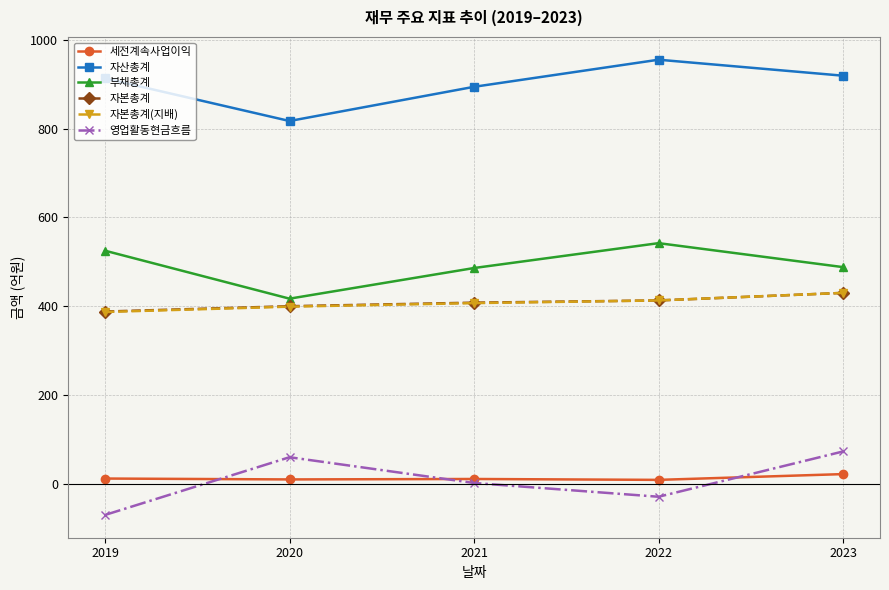

What is the value of the 자본총계(지배) point at the 1st from the left?

387